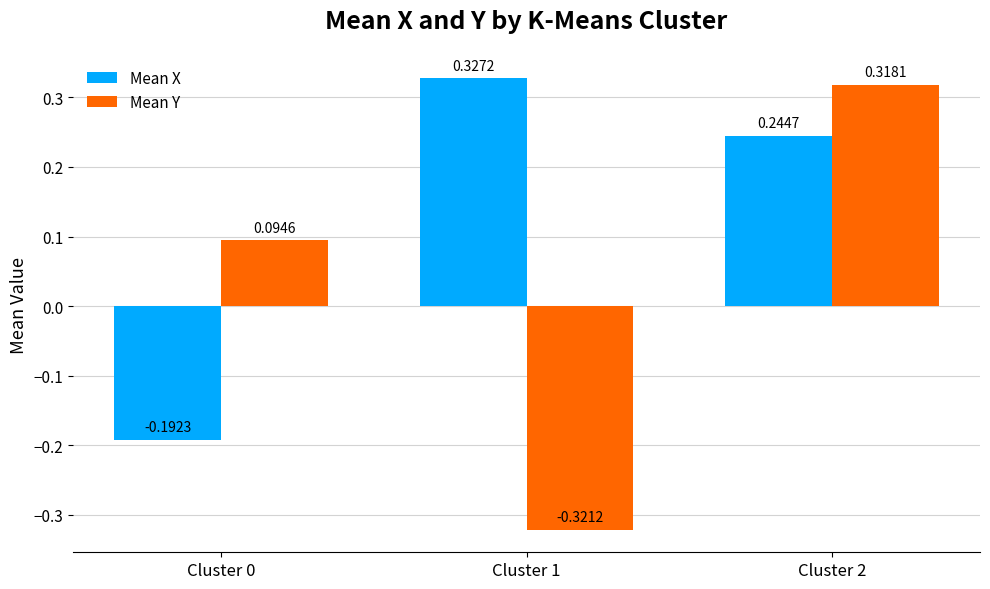

Which series has the widest spread of values?

Mean Y